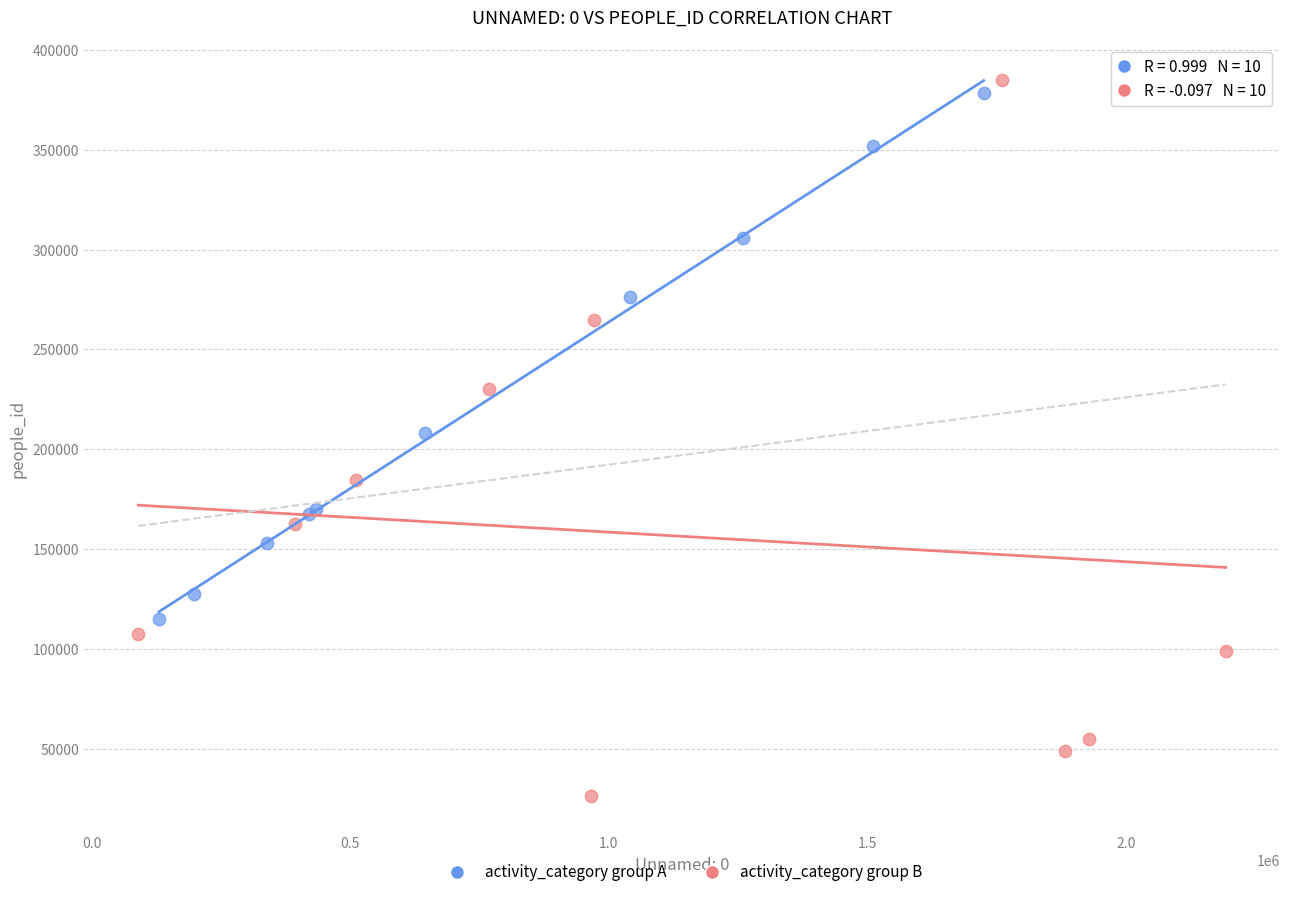

Which series has the largest Y range (max minus min)?

activity_category group B